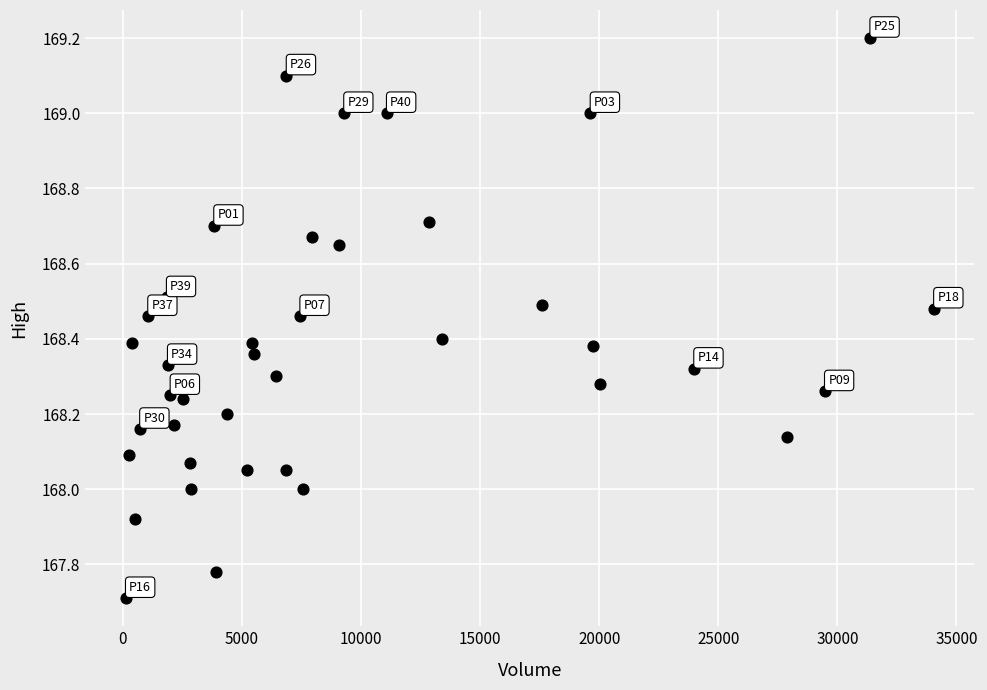

What is the range of Y values (max minus min)?

1.5